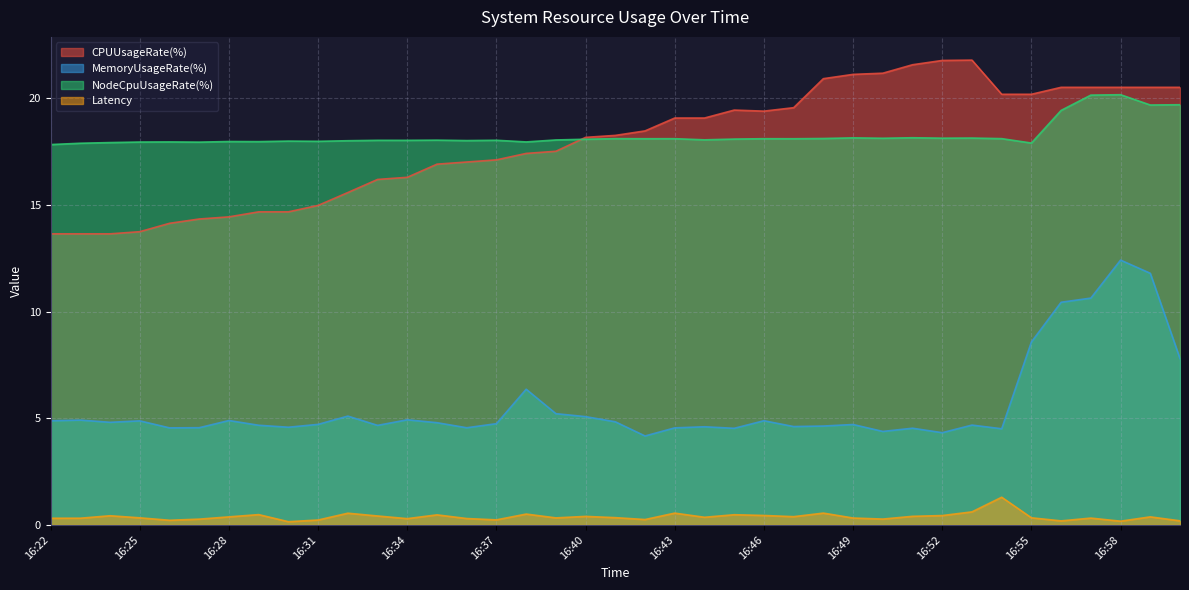

The NodeCpuUsageRate(%) series shows 18.0 at 16:37. True or false?

True